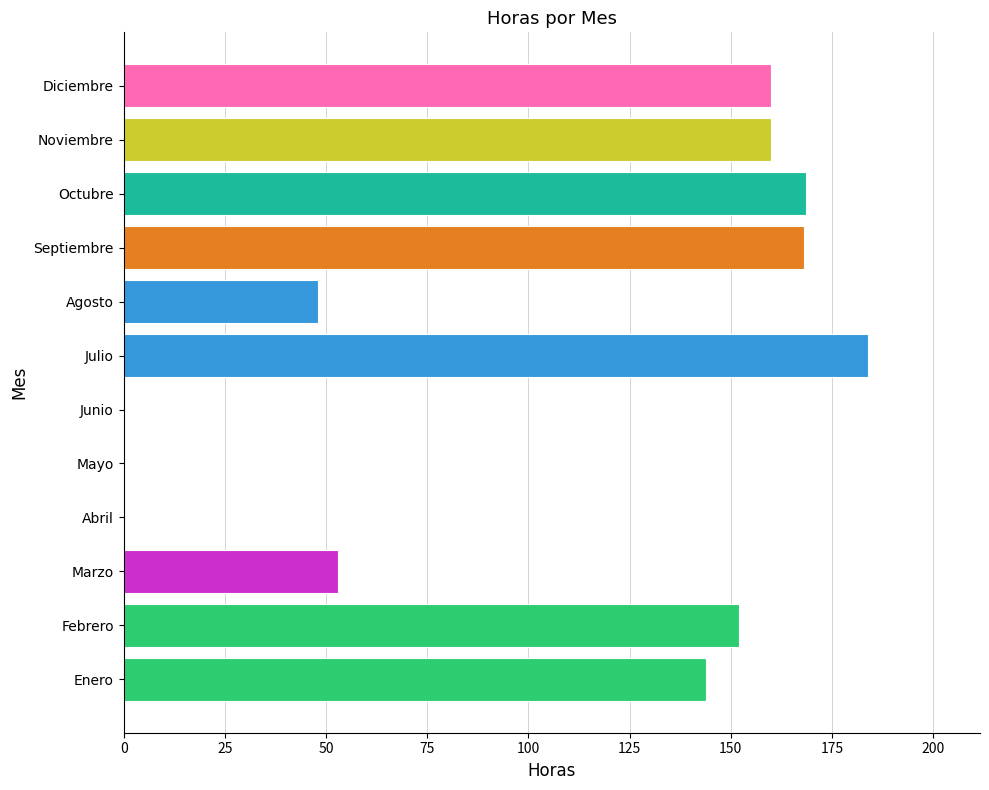

True or false: the data shows 82.9 at Abril.

False